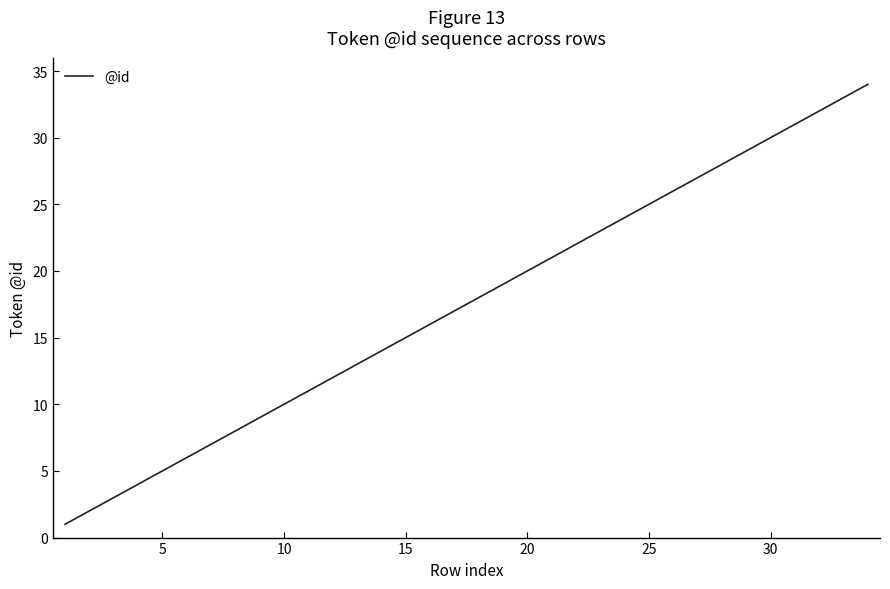

What is the greatest value displayed?

34